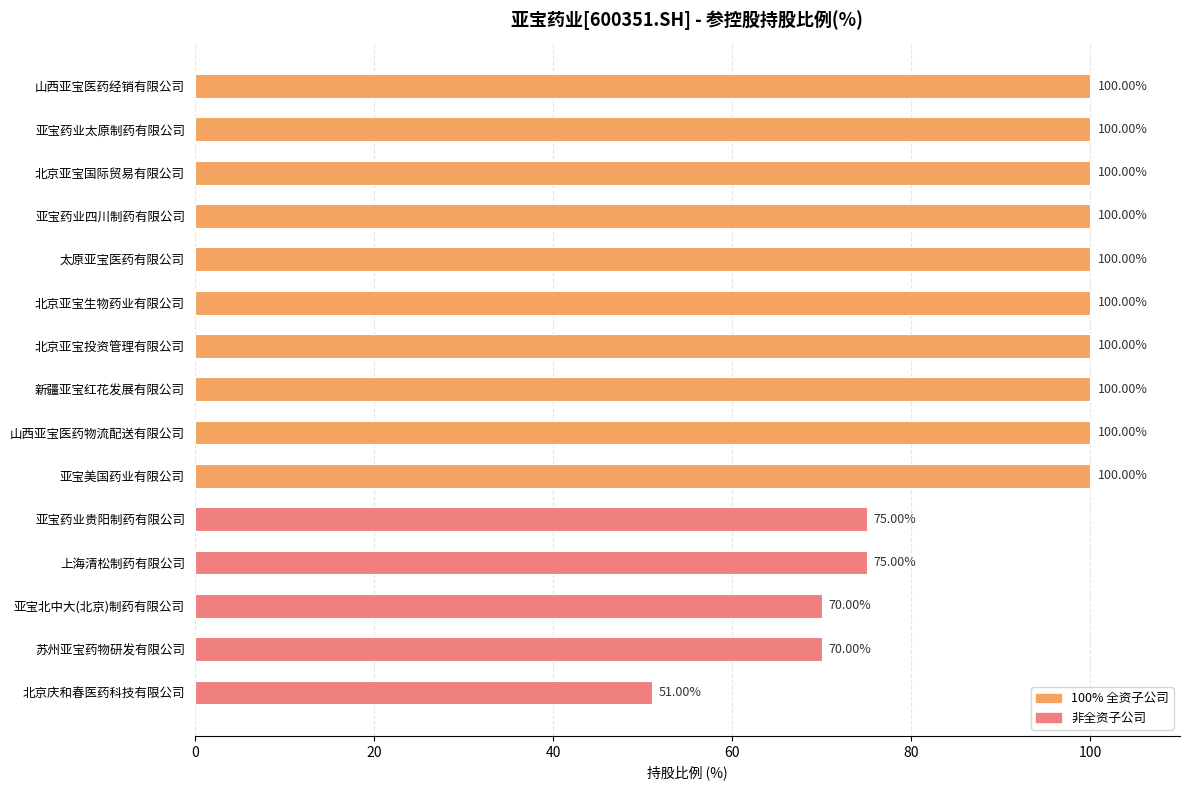

How many values are between 75 and 100?

12